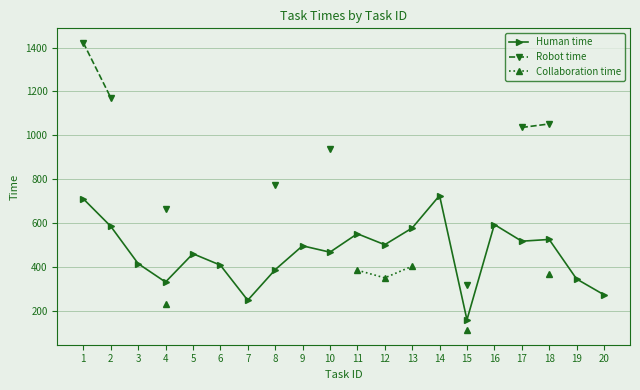

What are all the series names shown in the legend?

Human time, Robot time, Collaboration time